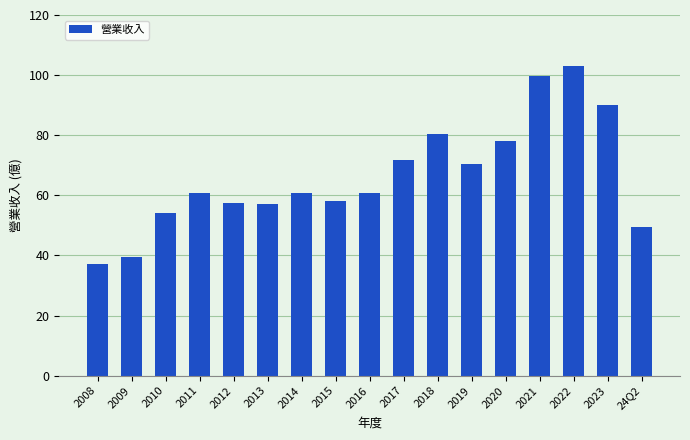

Are the bars horizontal?

No